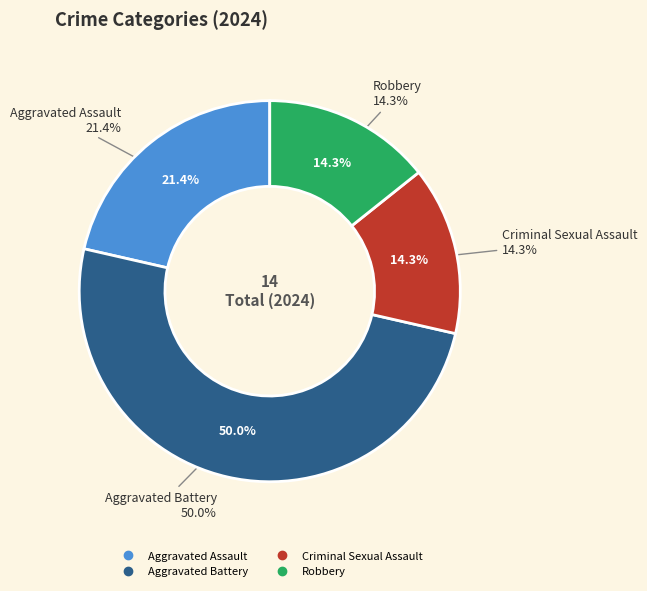

Does any single category account for the majority?

No